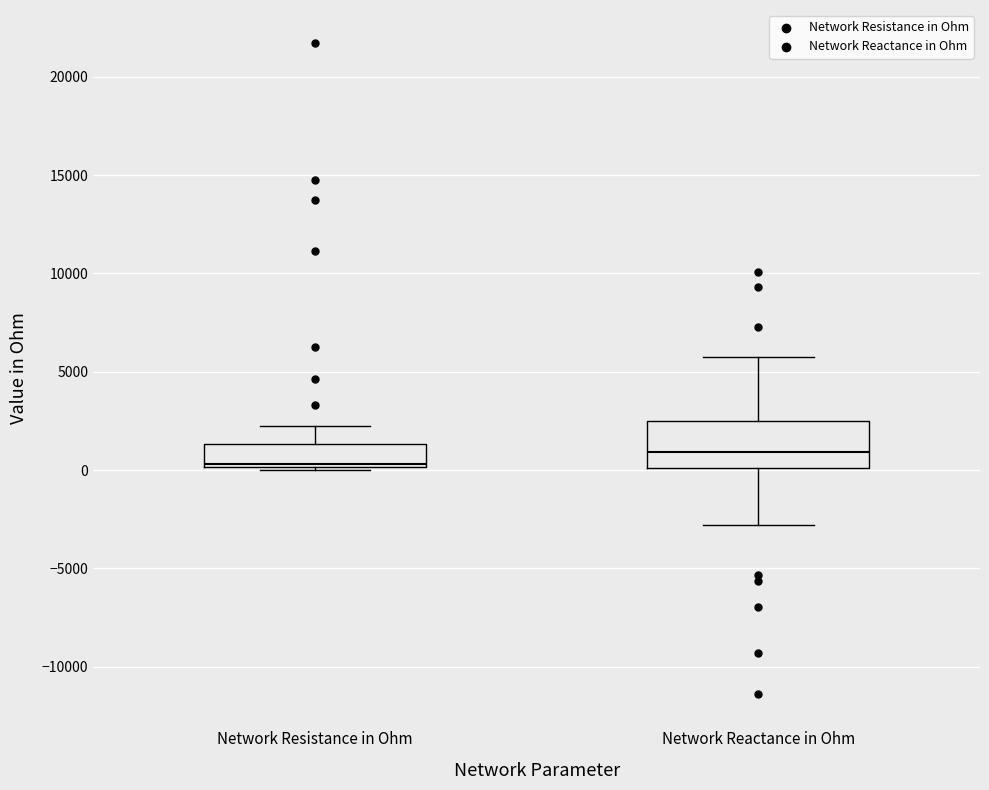

Reading left to right, transcribe this box plot: for each box, give where its median line is, the range the box spans, and where its two whiskers end, as read against the y-axis. The values are not printed on the chart, so give them approximately, as read against the axis.

Network Resistance in Ohm: median 500, box 0 to 1500, whiskers 0 (just below the box's lower edge) to 2500
Network Reactance in Ohm: median 1000, box 0 to 2500, whiskers -3000 to 5500